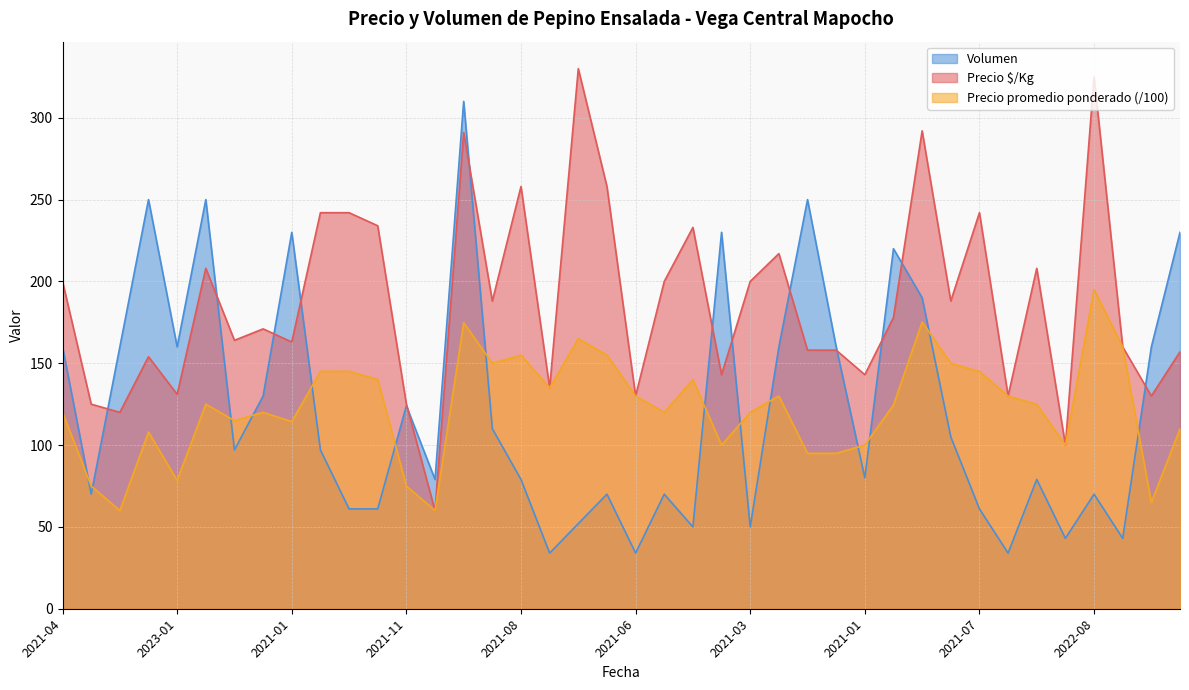

Reading left to right, list all the values displayed in this chart.

Precio $/Kg: 200.0	125.0	120.0	154.0	131.0	208.0	164.0	171.0	163.0	242.0	242.0	234.0	125.0	60.0	291.0	188.0	258.0	135.0	330.0	258.0	130.0	200.0	233.0	143.0	200.0	217.0	158.0	158.0	143.0	178.0	292.0	188.0	242.0	130.0	208.0	100.0	325.0	160.0	130.0	157.0
Precio promedio ponderado: 120.0	75.0	60.0	108.0	78.4	125.0	115.0	120.0	114.3	145.1	145.1	140.2	75.0	60.0	174.8	150.0	154.9	135.0	165.0	155.0	130.0	120.0	140.0	100.0	120.0	130.0	95.0	95.0	100.0	124.5	175.3	150.0	144.9	130.0	124.9	100.0	195.0	160.0	65.0	110.0
Volumen: 160.0	70.0	160.0	250.0	160.0	250.0	97.0	130.0	230.0	97.0	61.0	61.0	124.0	79.0	310.0	110.0	79.0	34.0	52.0	70.0	34.0	70.0	50.0	230.0	50.0	160.0	250.0	160.0	80.0	220.0	190.0	105.0	61.0	34.0	79.0	43.0	70.0	43.0	160.0	230.0